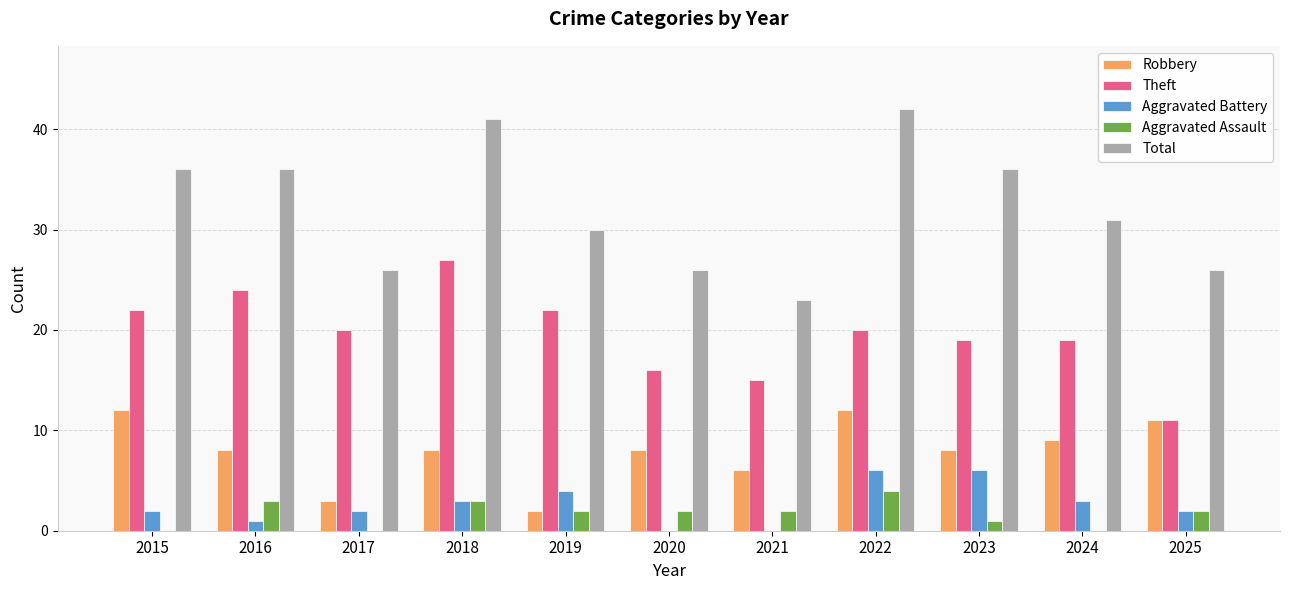

True or false: Robbery has a value of 3 at 2025.

False